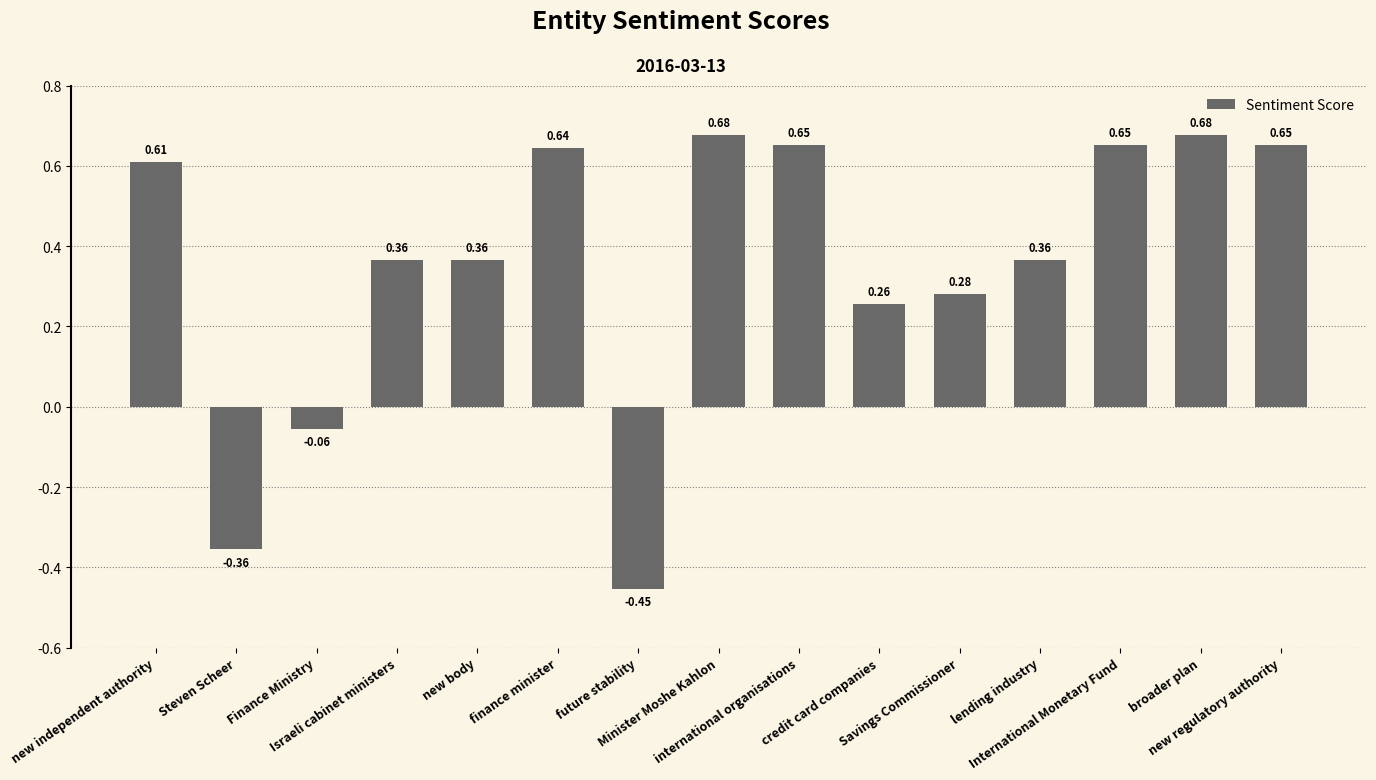

How many values are below 0?

3